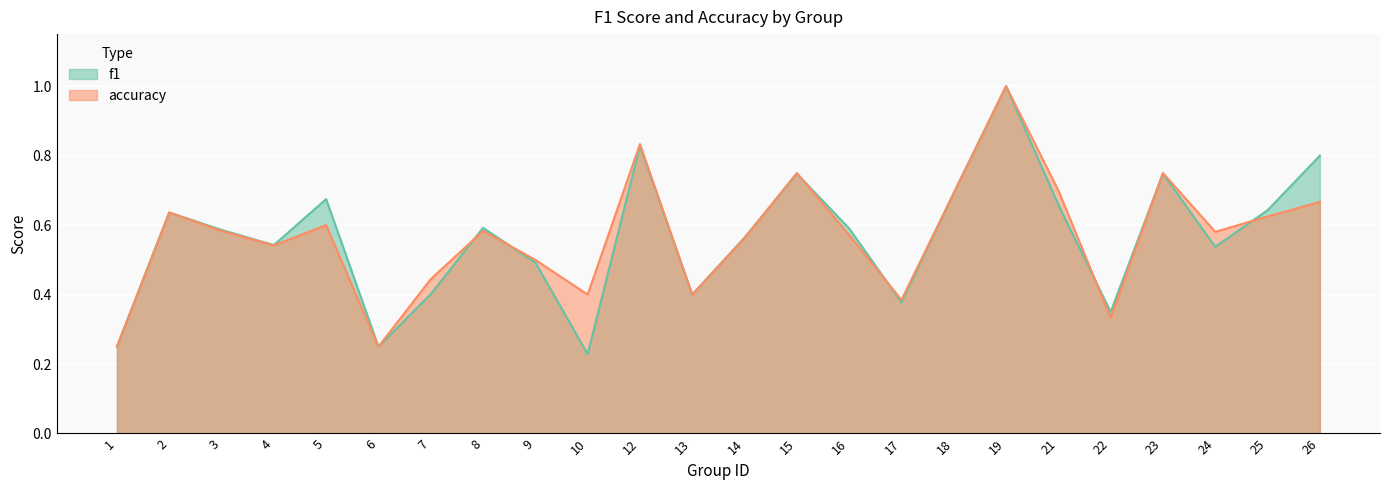

What is the difference between the second highest and minimum values in the f1 series?

0.6